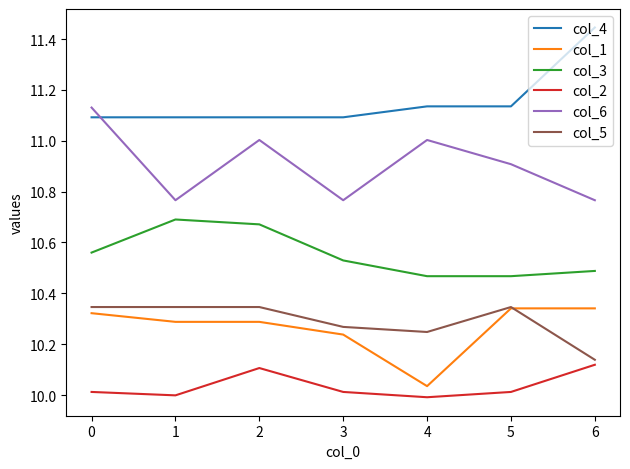

How many categories are shown in the chart?

7